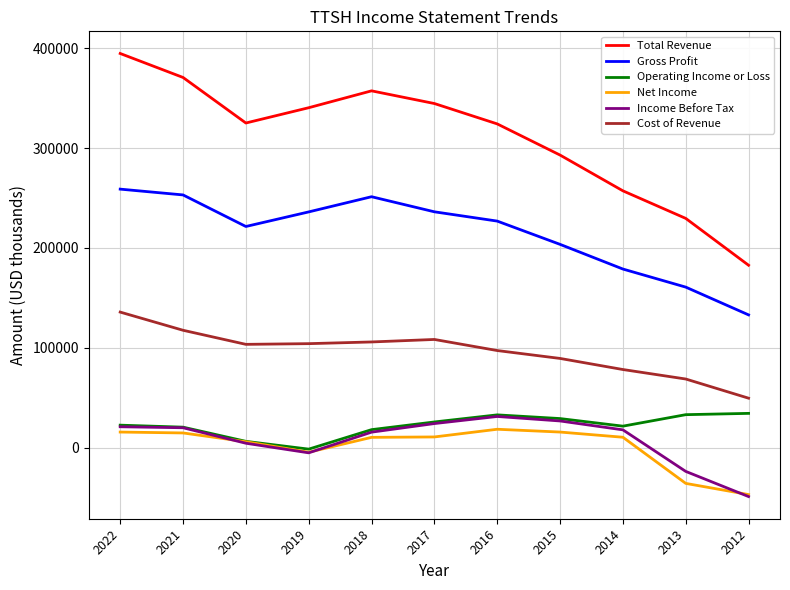

True or false: Cost of Revenue has a value of 32751 at 2019.

False